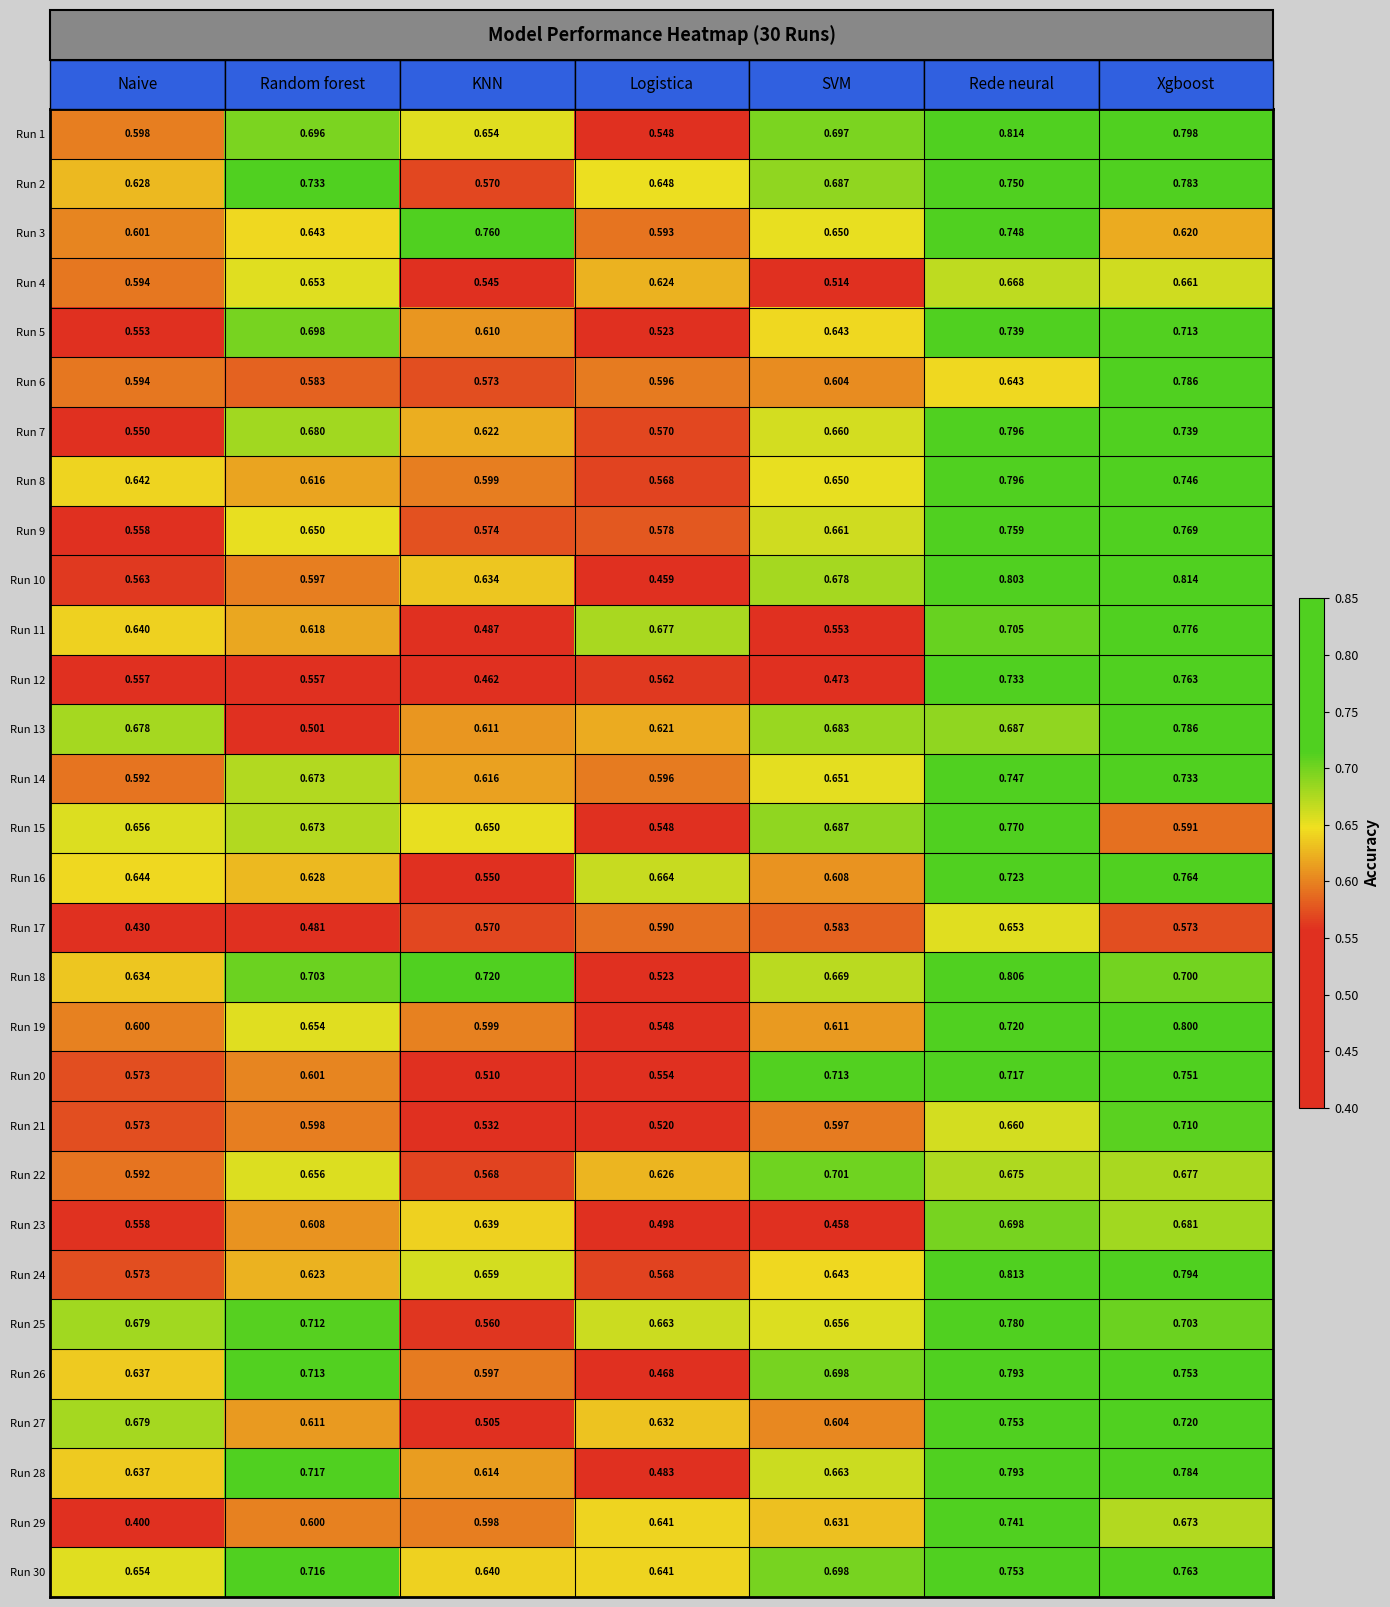

Rank the categories by Run 30 value from lowest to highest.

KNN, Logistica, Naive, SVM, Random forest, Rede neural, Xgboost